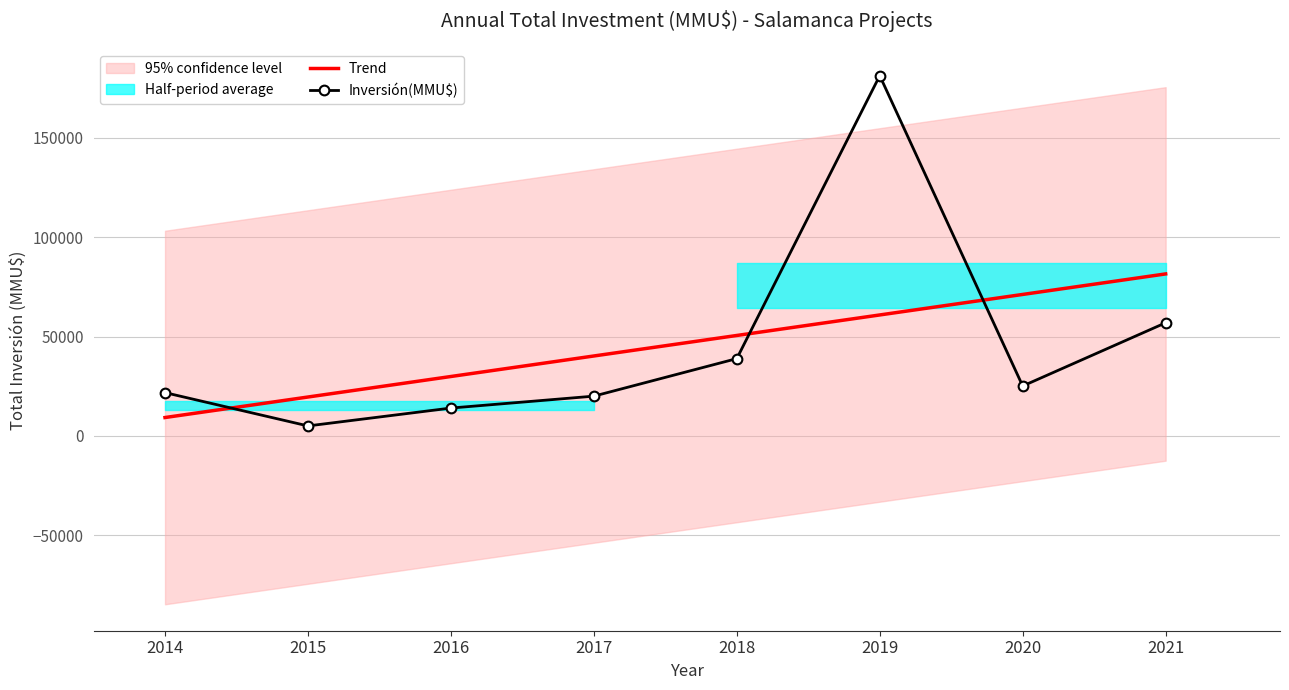

How many lines are shown in the chart?

2